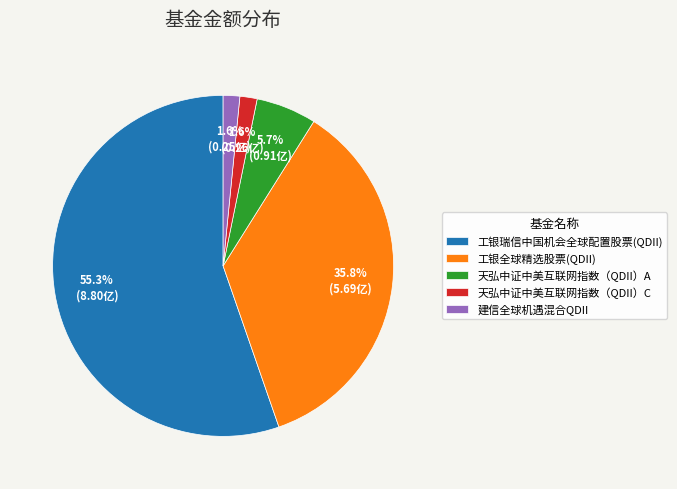

What is the total percentage of 建信全球机遇混合QDII and 工银瑞信中国机会全球配置股票(QDII)?

56.9%